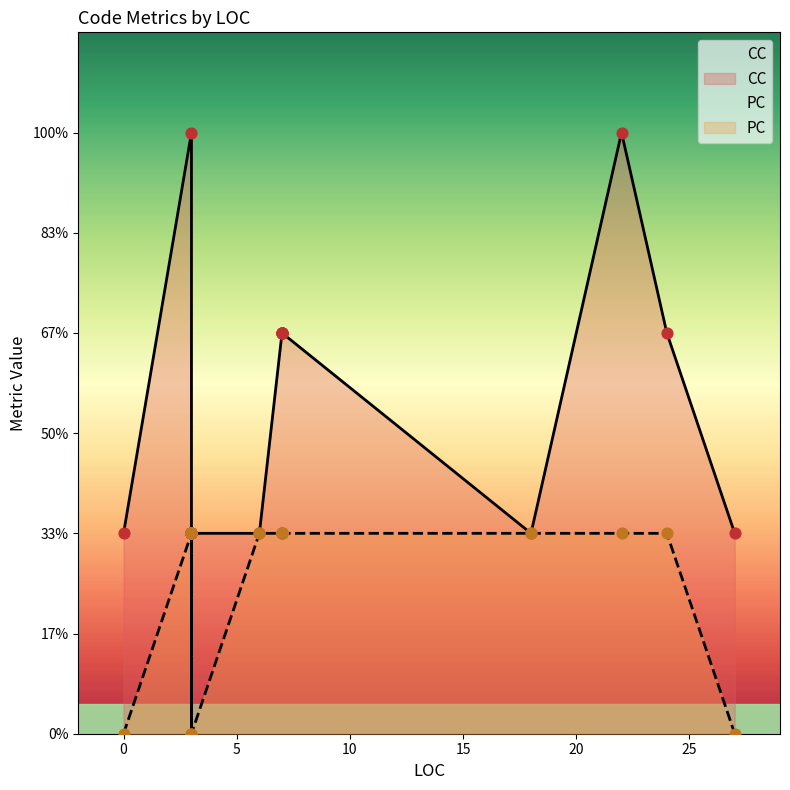

What is the total value across all series at 0?

1